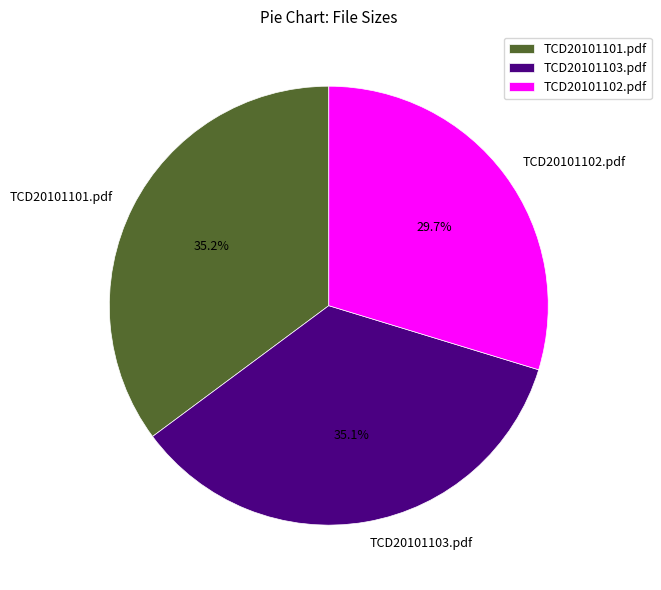

What percentage is the TCD20101103.pdf slice, to the nearest percent?

35%